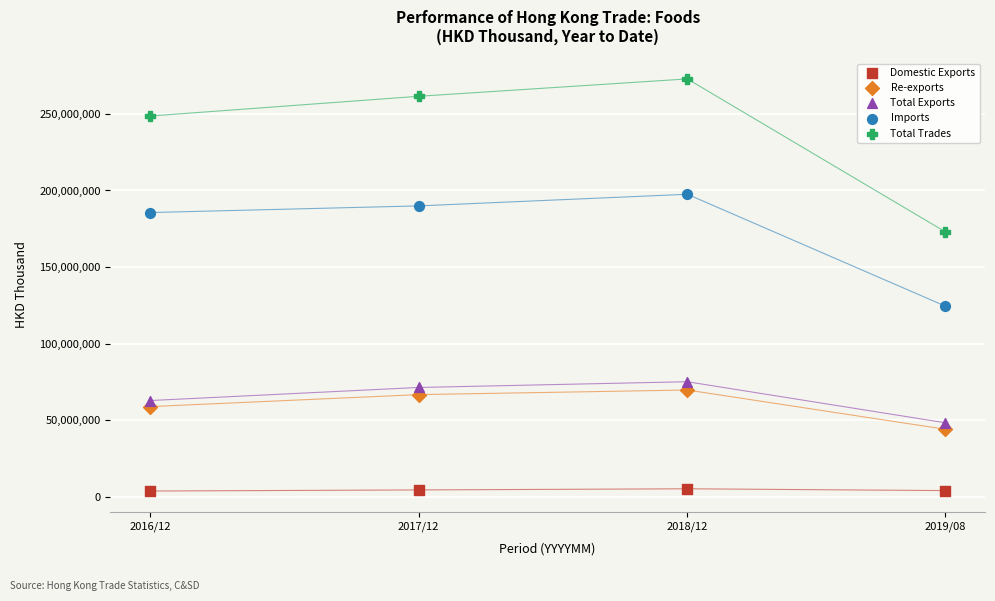

Which series contains the highest Y value?

Total Trades